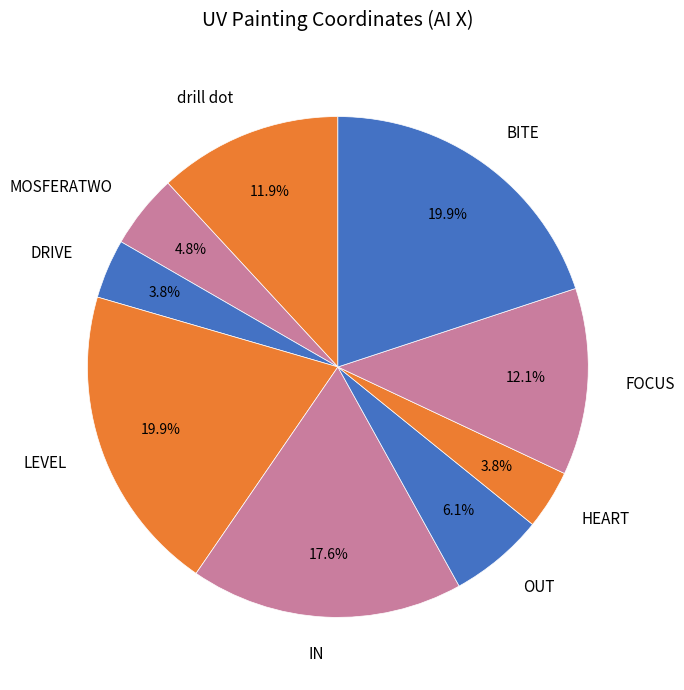

Does OUT account for over 50% of the chart?

No